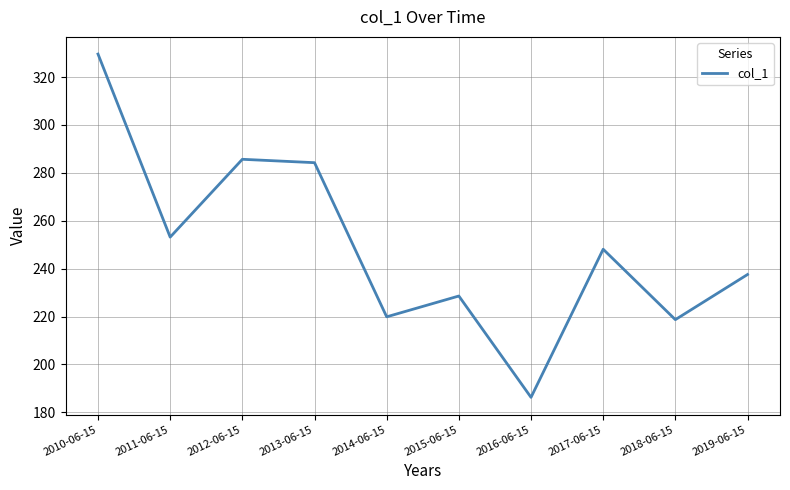

True or false: the data shows 228.6 at 2015-06-15.

True